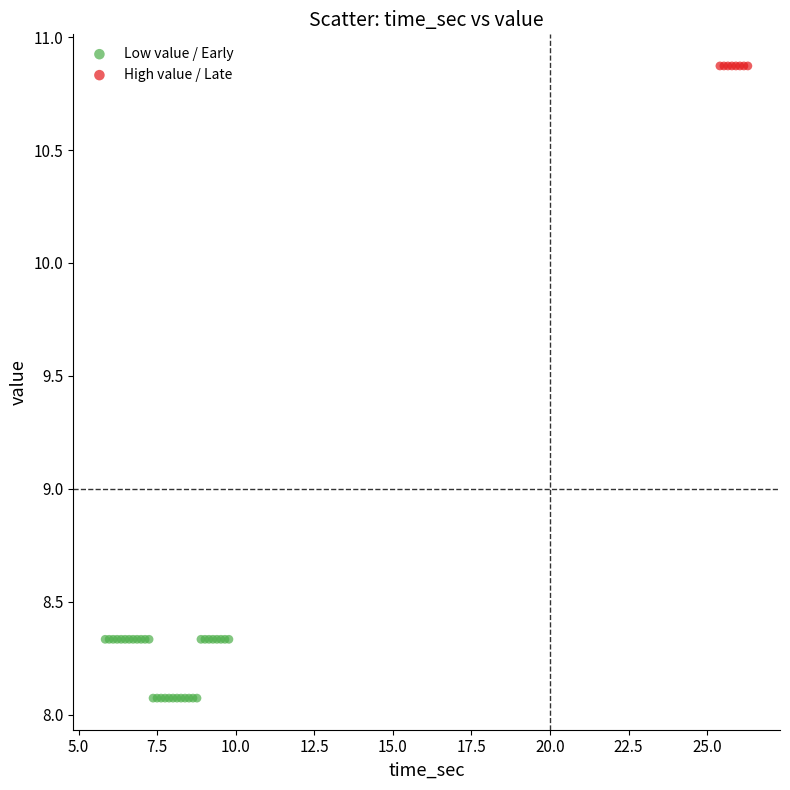

Which series contains the highest Y value?

High value / Late